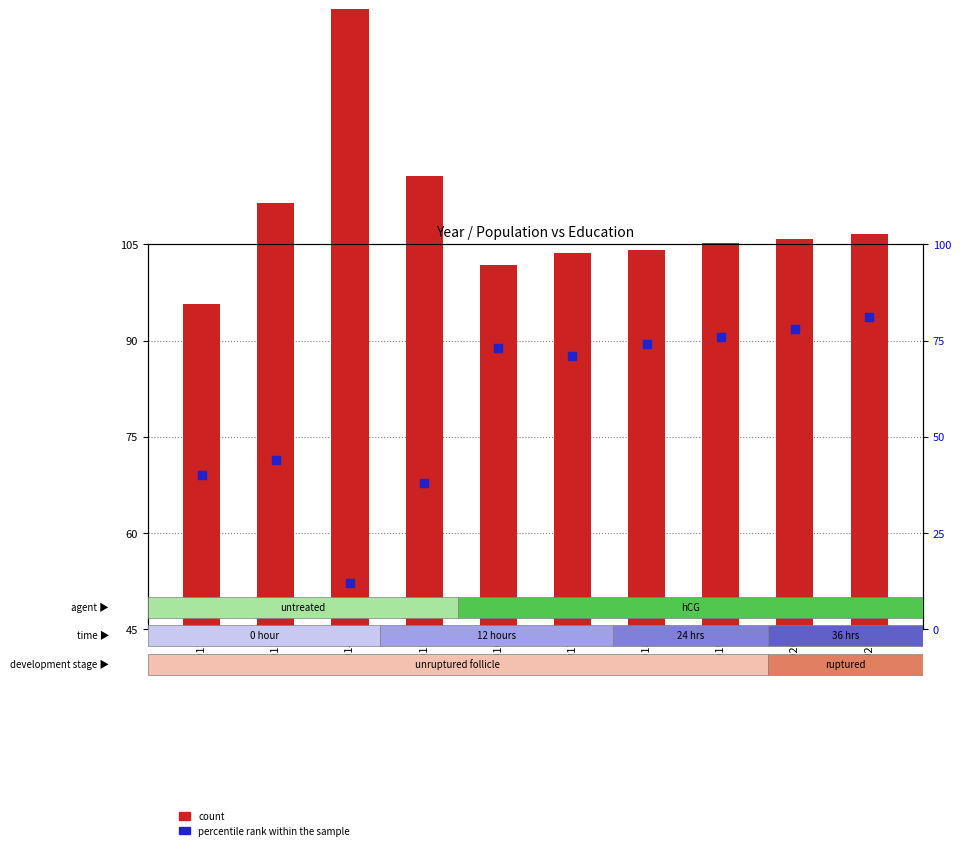

At how many categories does at least one series exceed 92?

1